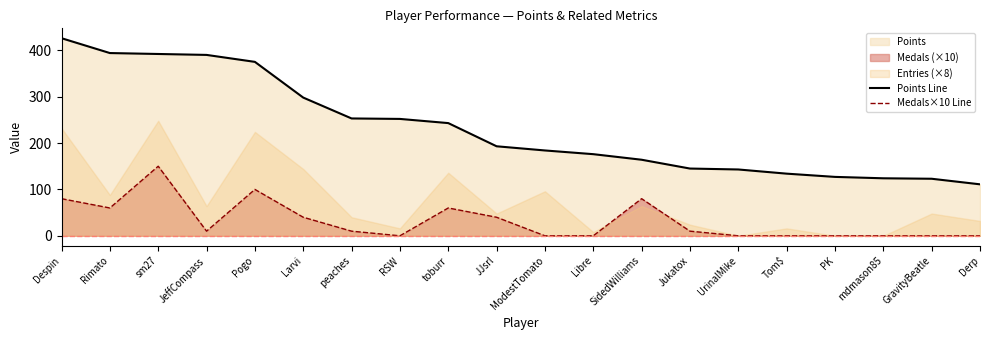

At which category is the sum across all series the highest?

sm27